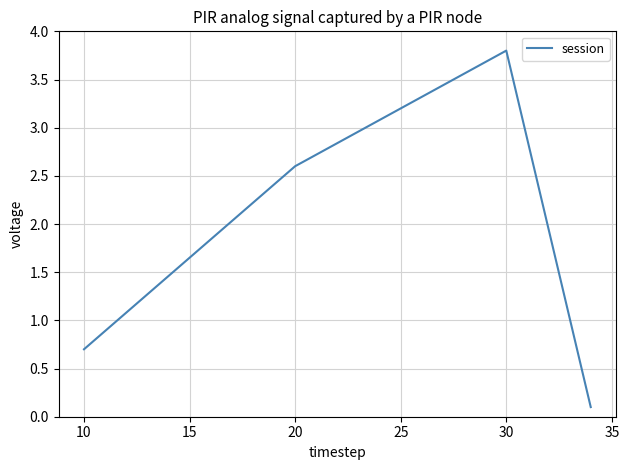

What is the difference between the maximum and minimum values?

3.7